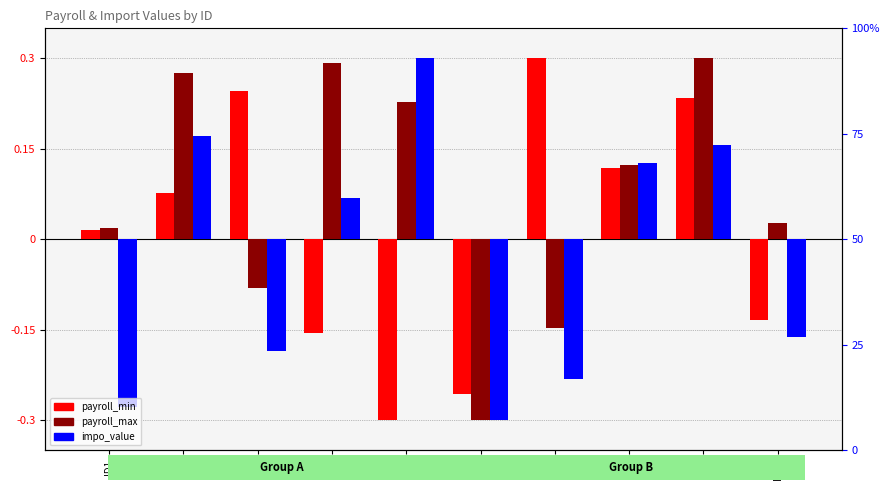

Reading left to right, what are all the values shown in this chart?

payroll_min: 0.0	0.1	0.2	-0.2	-0.3	-0.3	0.3	0.1	0.2	-0.1
payroll_max: 0.0	0.3	-0.1	0.3	0.2	-0.3	-0.1	0.1	0.3	0.0
impo_value: -0.3	0.2	-0.2	0.1	0.3	-0.3	-0.2	0.1	0.2	-0.2